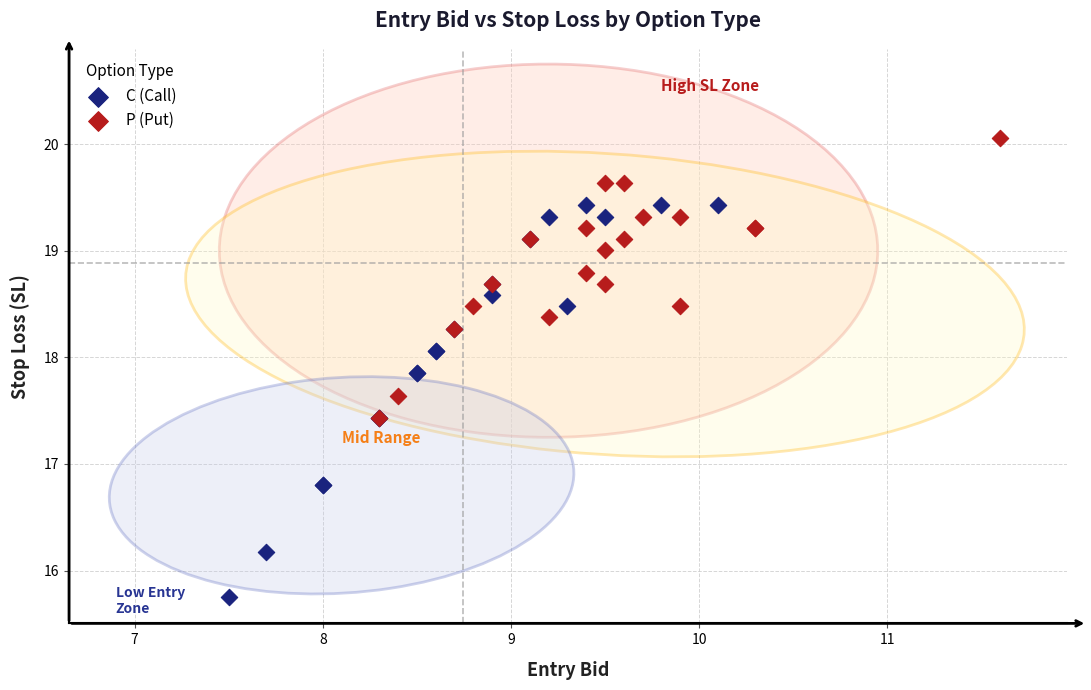

Which series reaches the minimum Y coordinate?

C (Call)